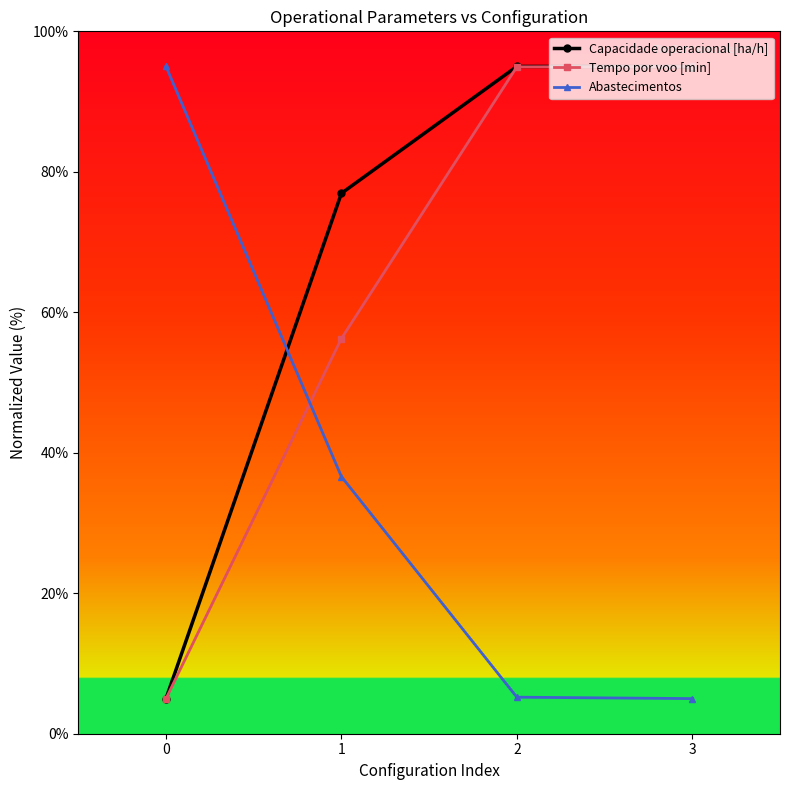

At how many categories does at least one series exceed 7?

4